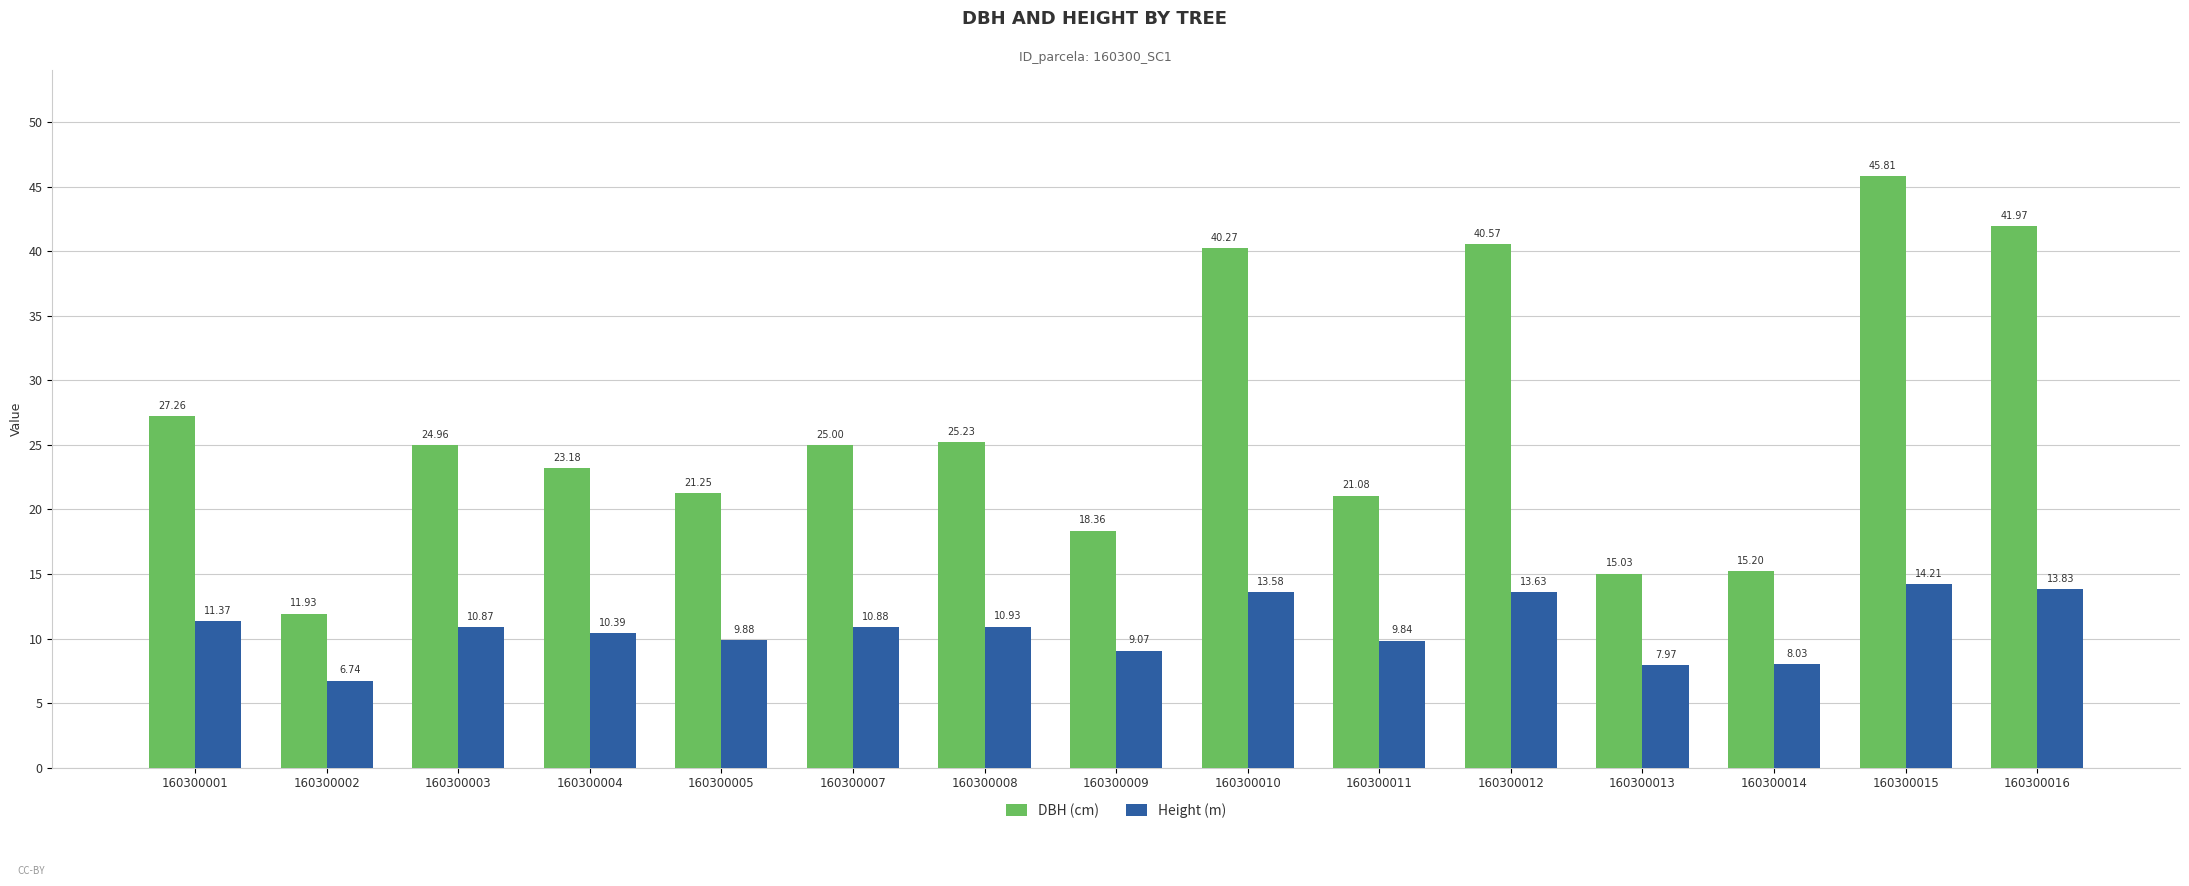

At which category does the chart reach its minimum across all series?

160300002